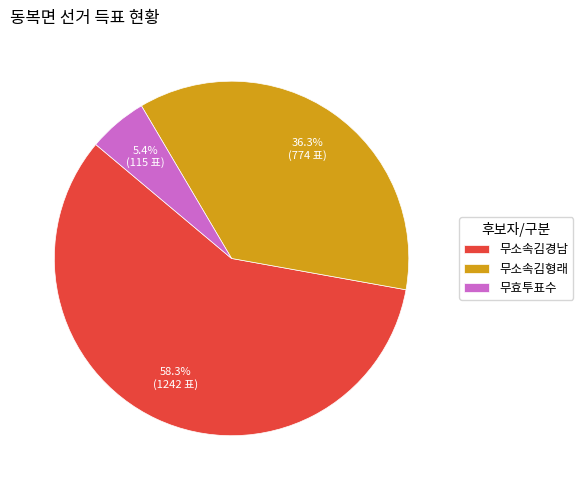

Which category accounts for the majority?

무소속김경남